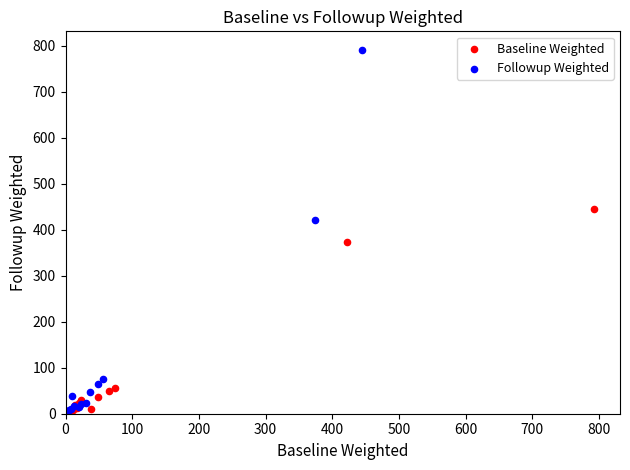

What are all the series names shown in the legend?

Baseline Weighted, Followup Weighted